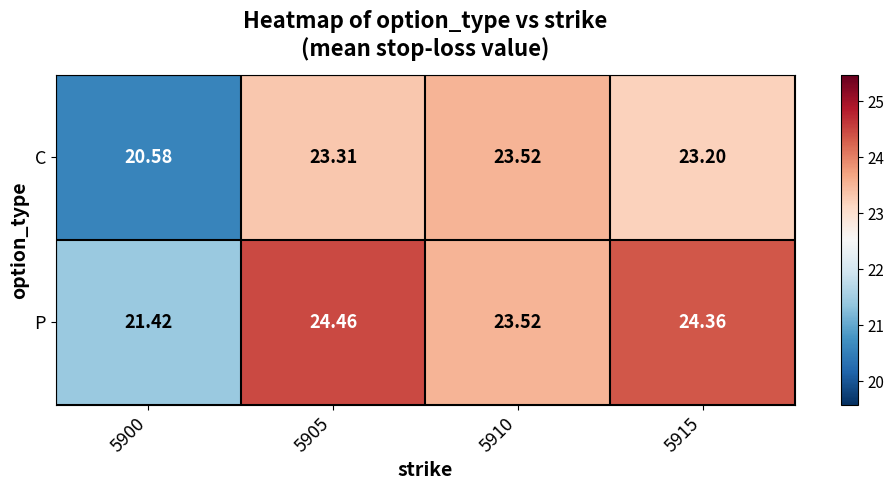

Which series changed the most between 5900 and 5915?

P